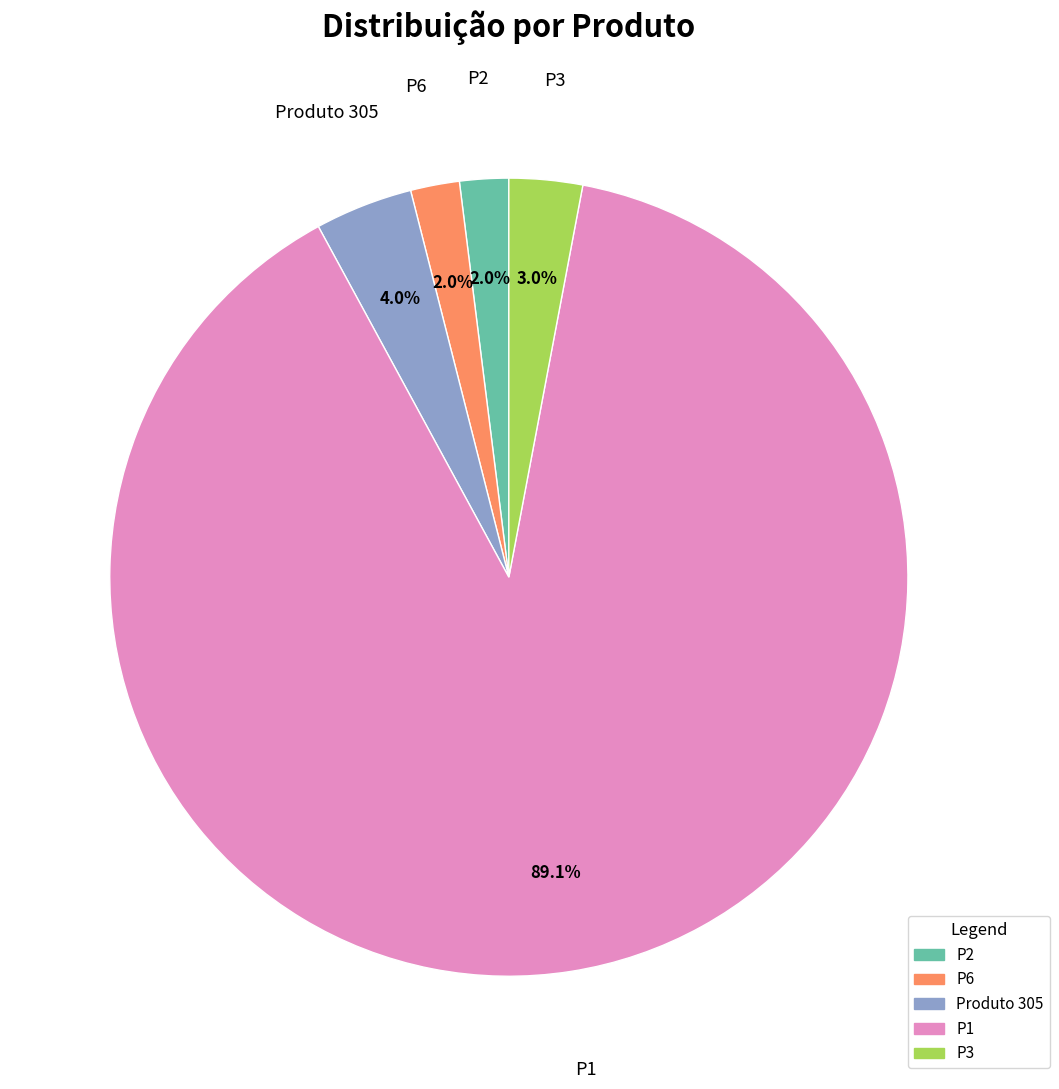

Which category has the biggest portion of the pie?

P1